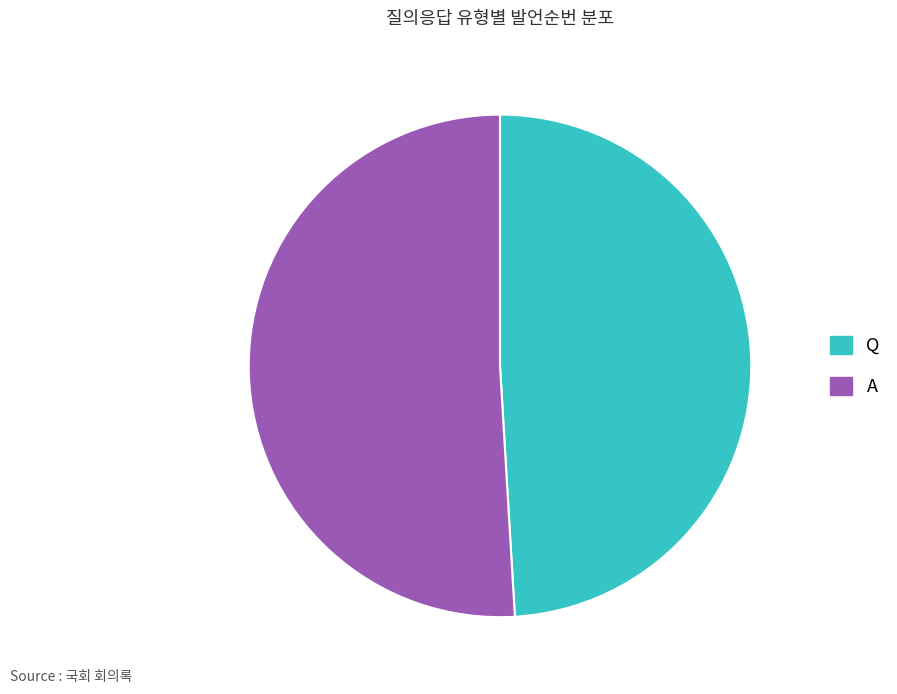

Do A and Q together represent more than half of the pie?

Yes